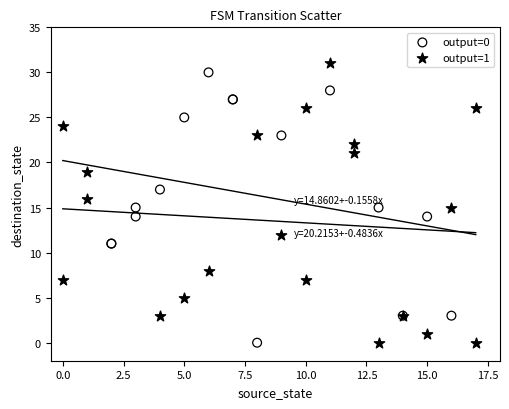

What are all the series names shown in the legend?

output=0, output=1